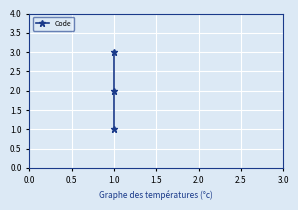

Reading right to left, transcribe all the data shown in this chart.

3	2	1